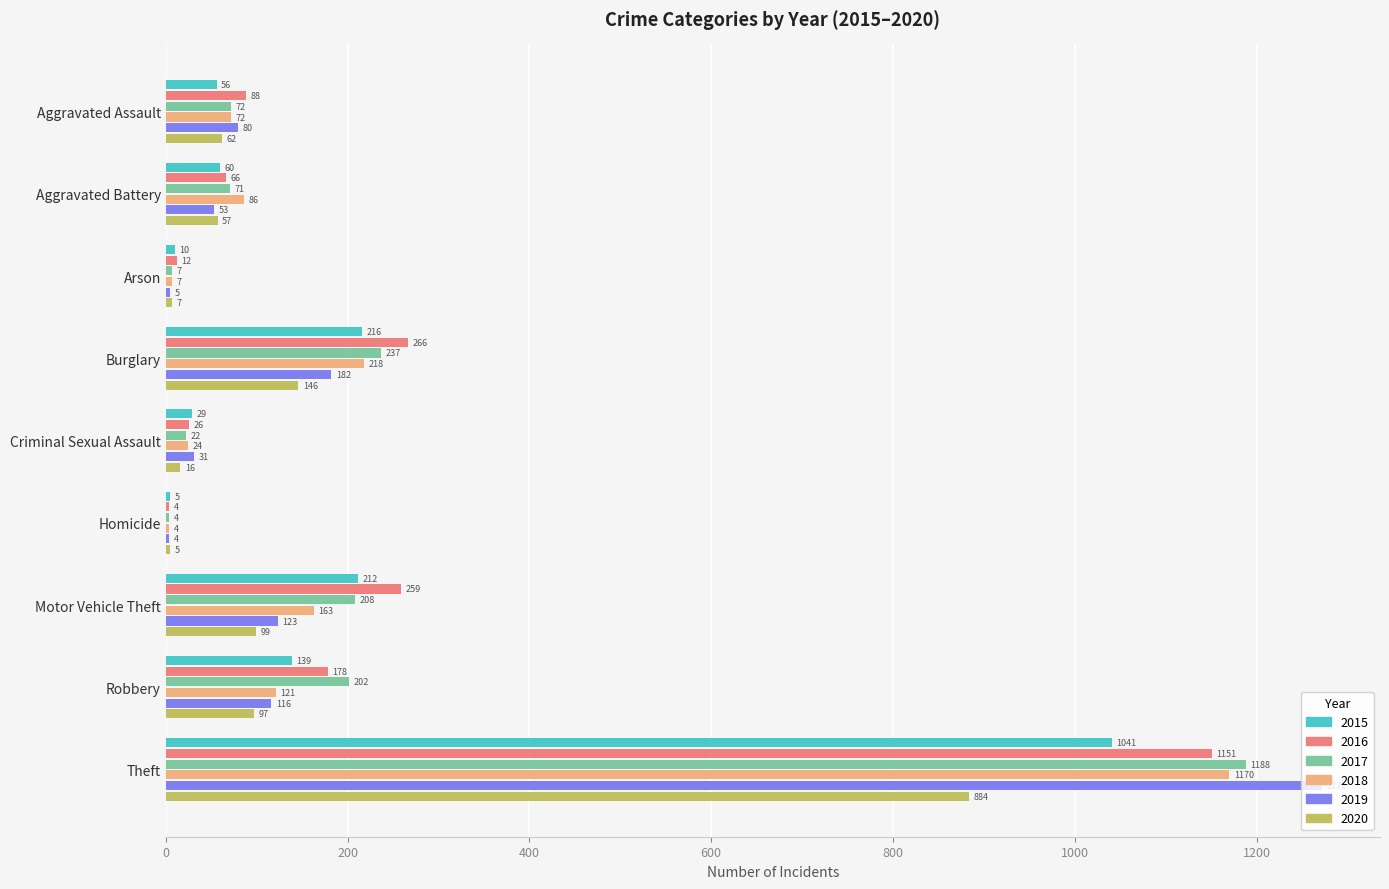

Which series has the largest total across all categories?

2016